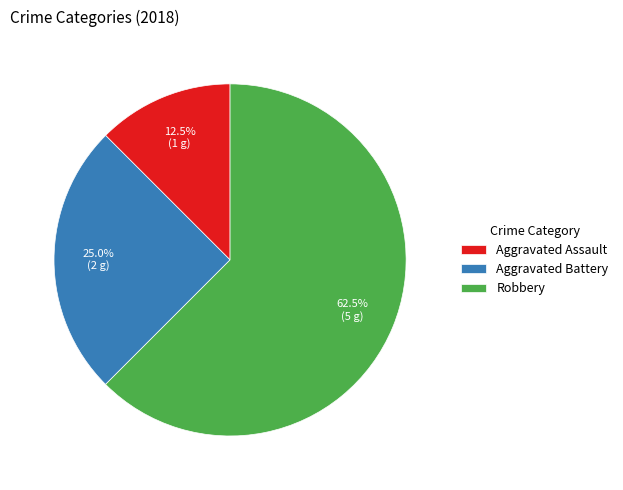

To the nearest percent, what is the average slice percentage?

33%